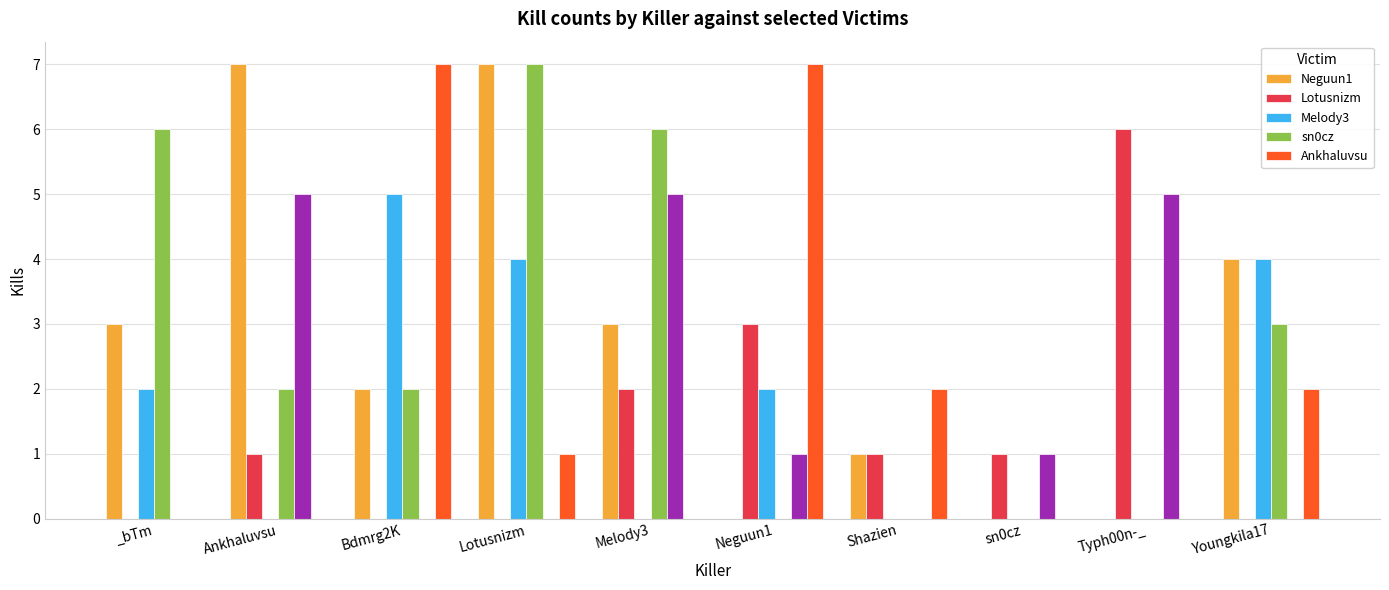

The value of Ankhaluvsu at Neguun1 is 4. True or false?

False